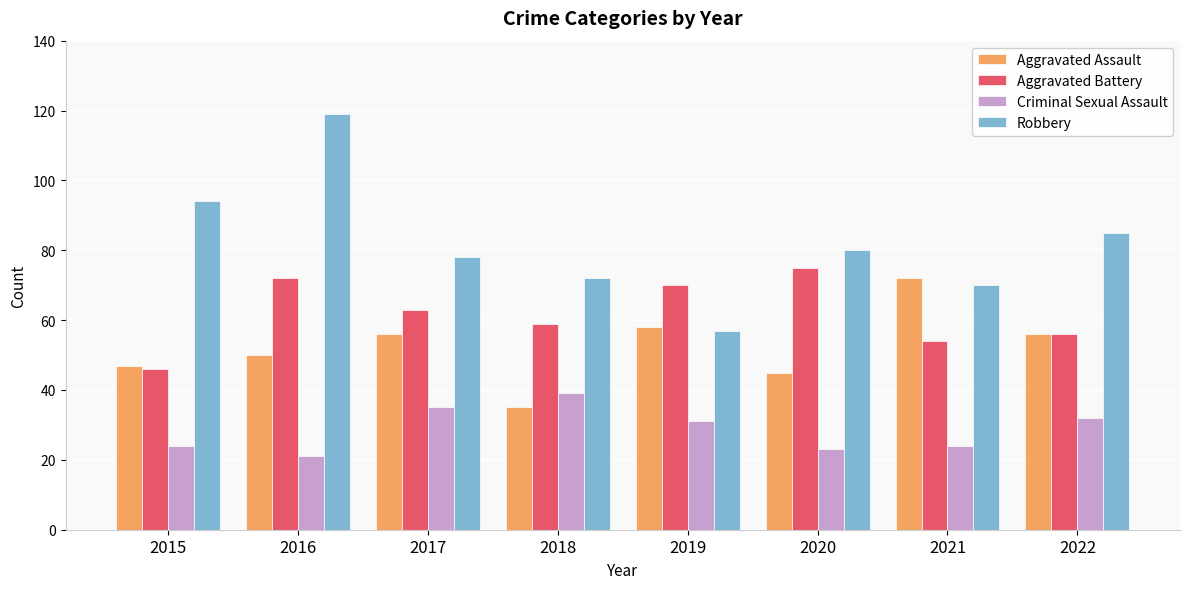

Between 2018 and 2022, which series saw the biggest shift?

Aggravated Assault